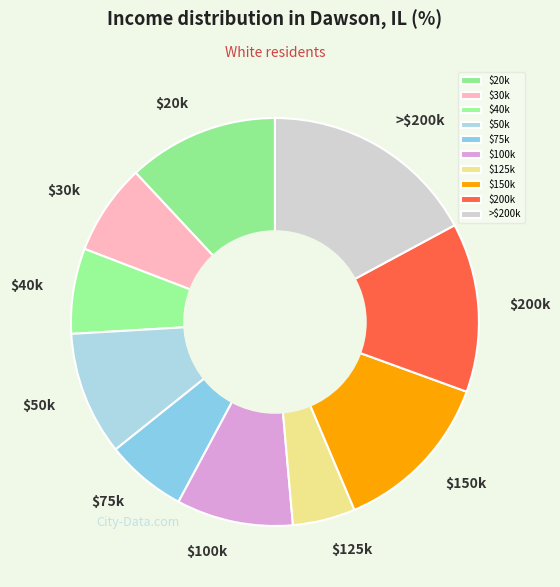

How many segments does this pie chart have?

10